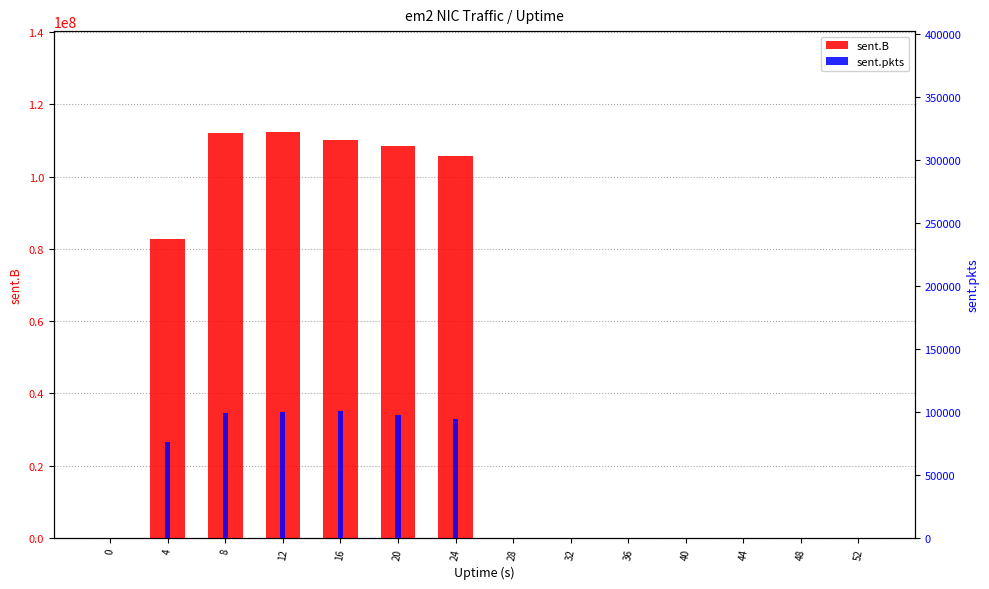

How many positive values does the sent.pkts series have?

6